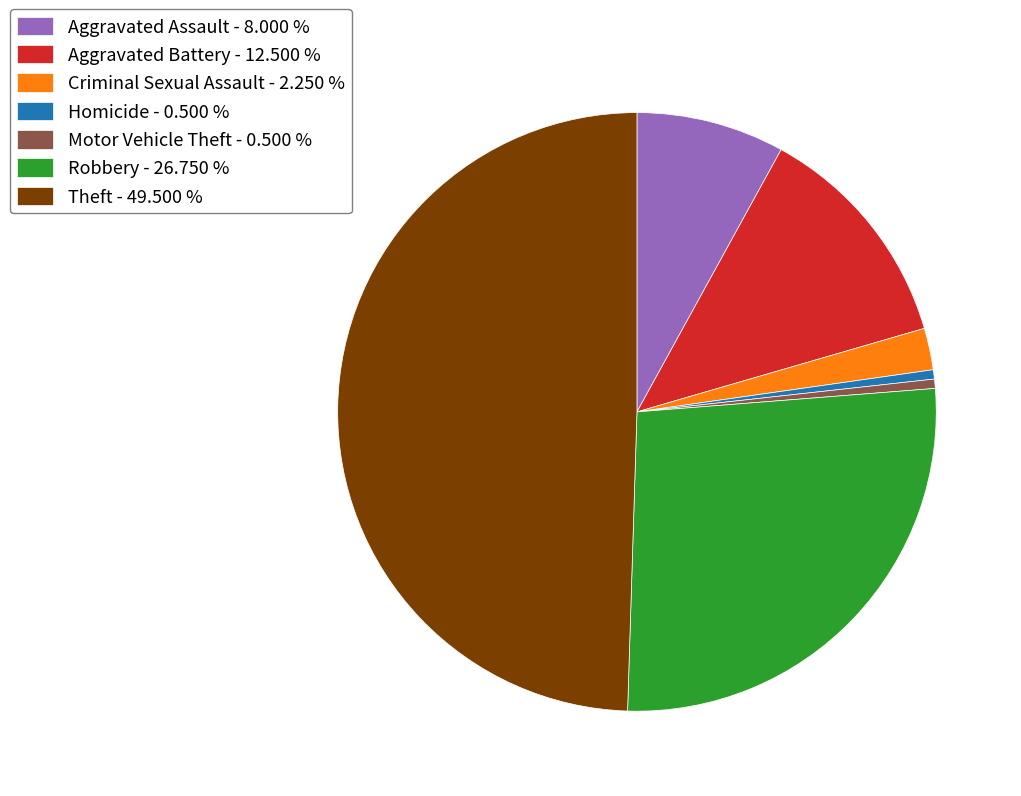

Which has a higher value, Theft - 49.500 % or Aggravated Assault - 8.000 %?

Theft - 49.500 %